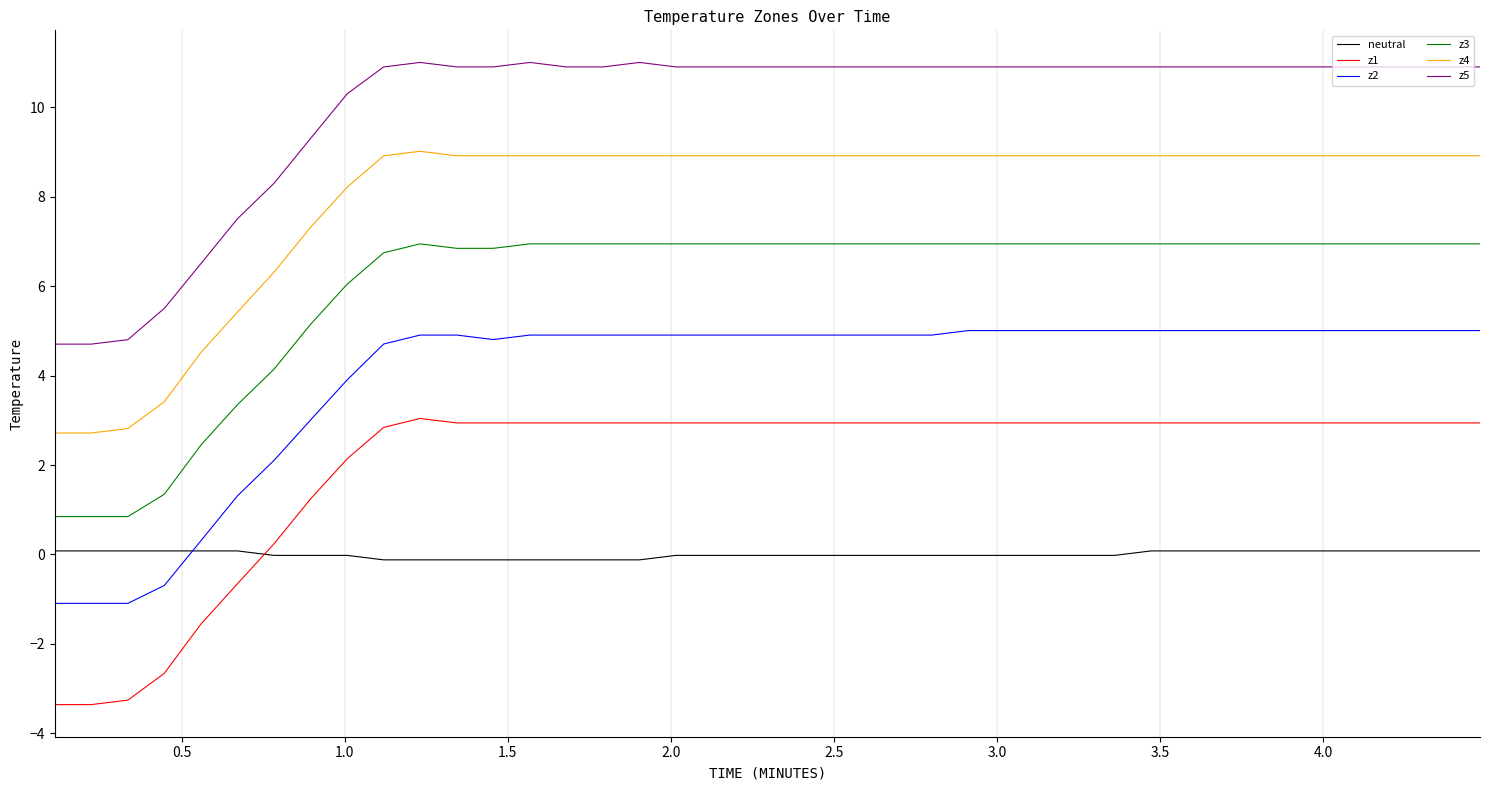

What is the difference between the maximum and minimum values in the z5 series?

6.3